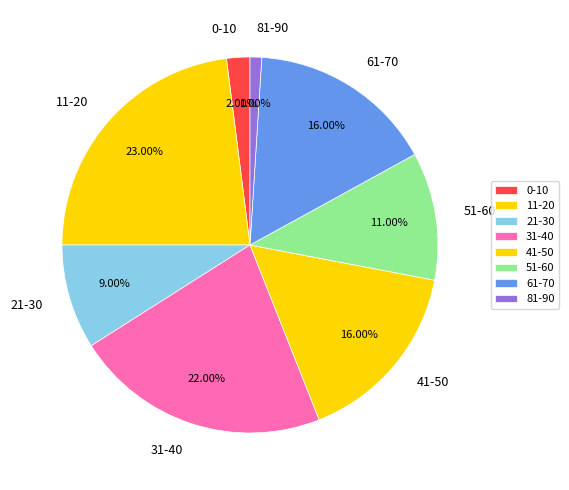

Do 81-90 and 11-20 together represent more than half of the pie?

No